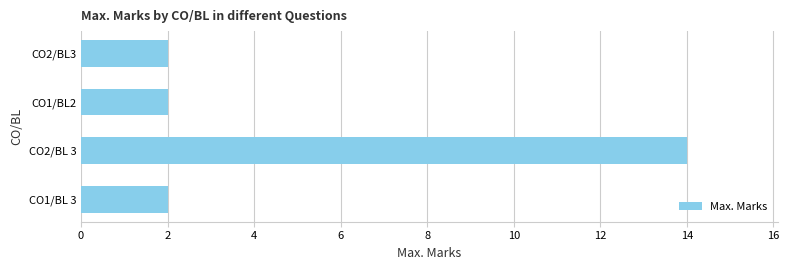

What is the minimum value shown in the chart?

2